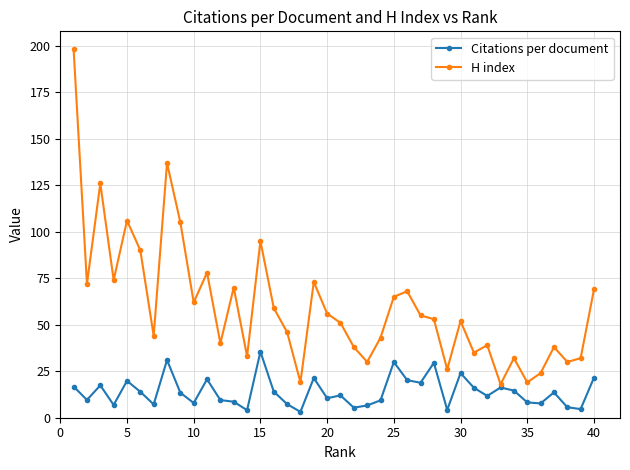

How many interior local peaks does the H index series have?

12